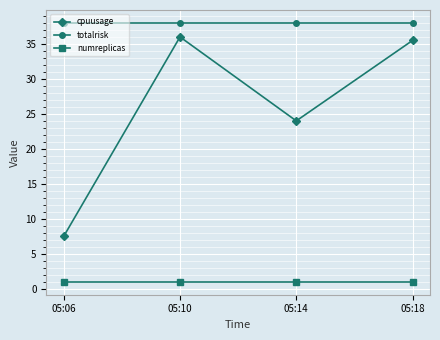

Reading left to right, transcribe all the data shown in this chart.

cpuusage: 7.5	36.0	24.0	35.5
totalrisk: 38.0	38.0	38.0	38.0
numreplicas: 1.0	1.0	1.0	1.0